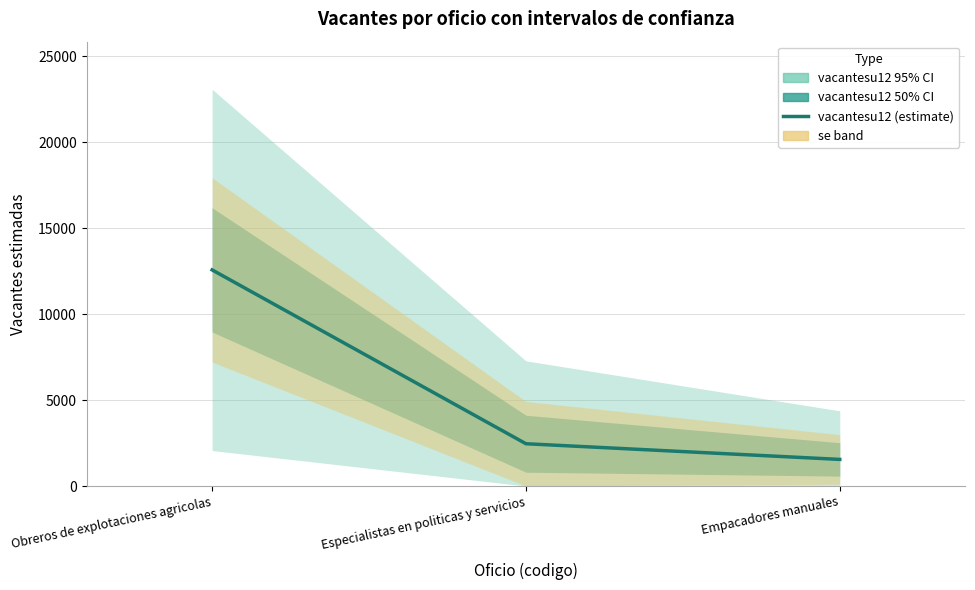

What is the value of the 3rd point from the left?

1547.1